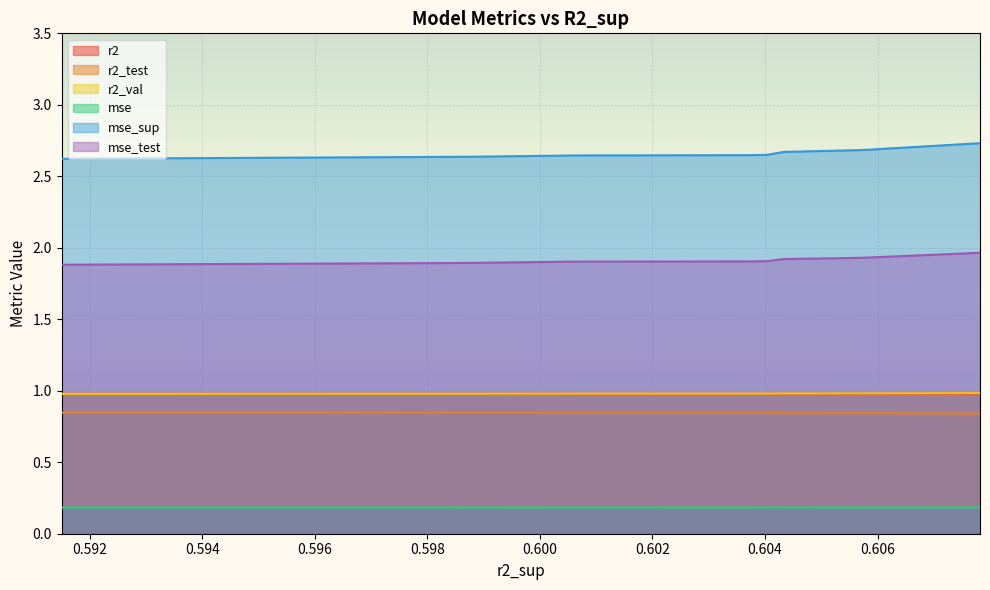

True or false: r2_test and mse_sup cross at least once.

False